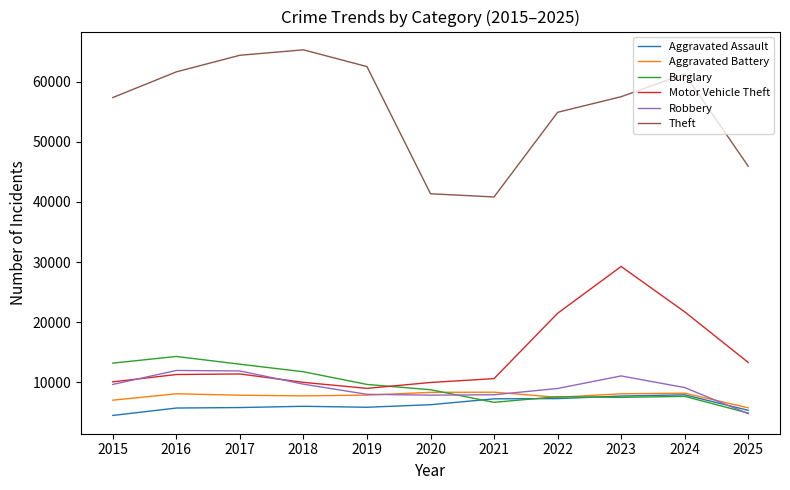

True or false: Theft and Motor Vehicle Theft intersect in this chart.

False